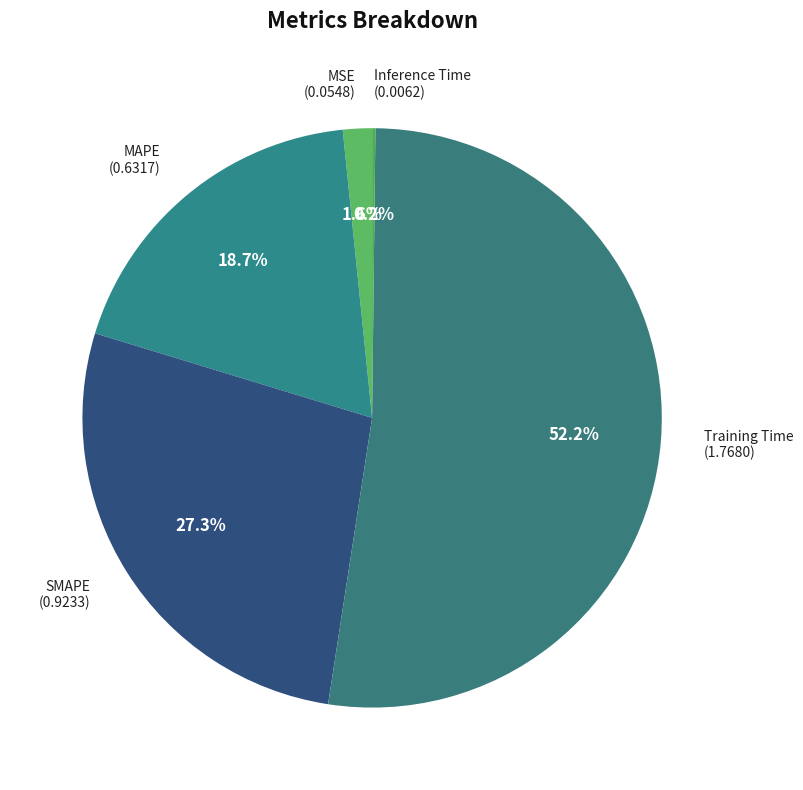

Which category accounts for the majority?

Training Time